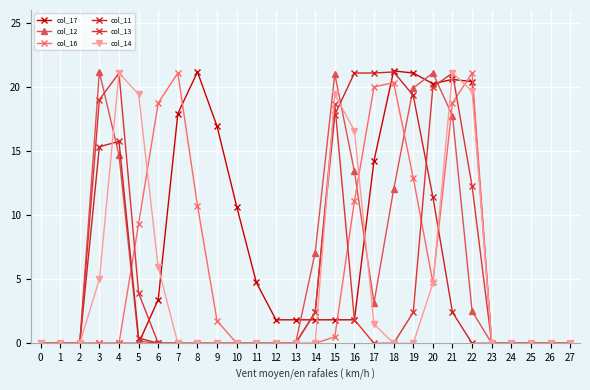

At which label is col_14 closest to 10?

6